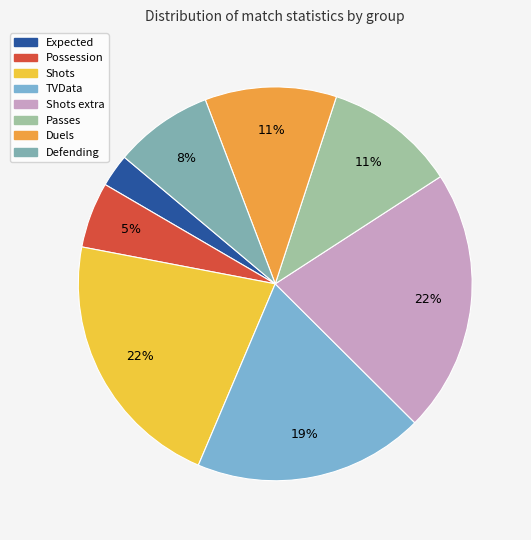

How many segments does this pie chart have?

8